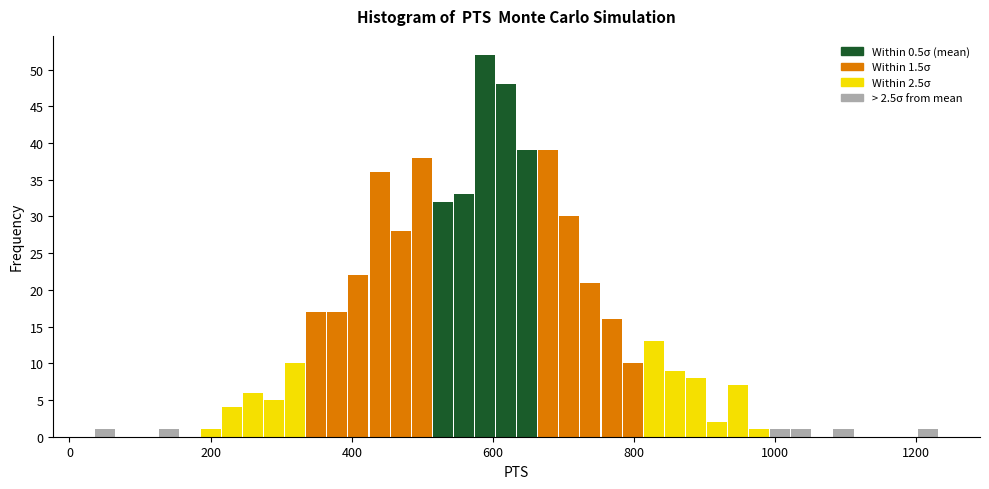

Read against the x-axis, roughly where is the centre of the tallest bar?

580